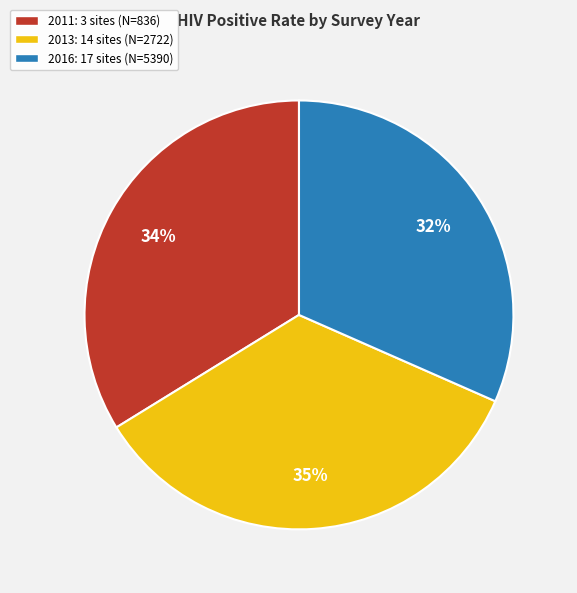

How many segments does this pie chart have?

3